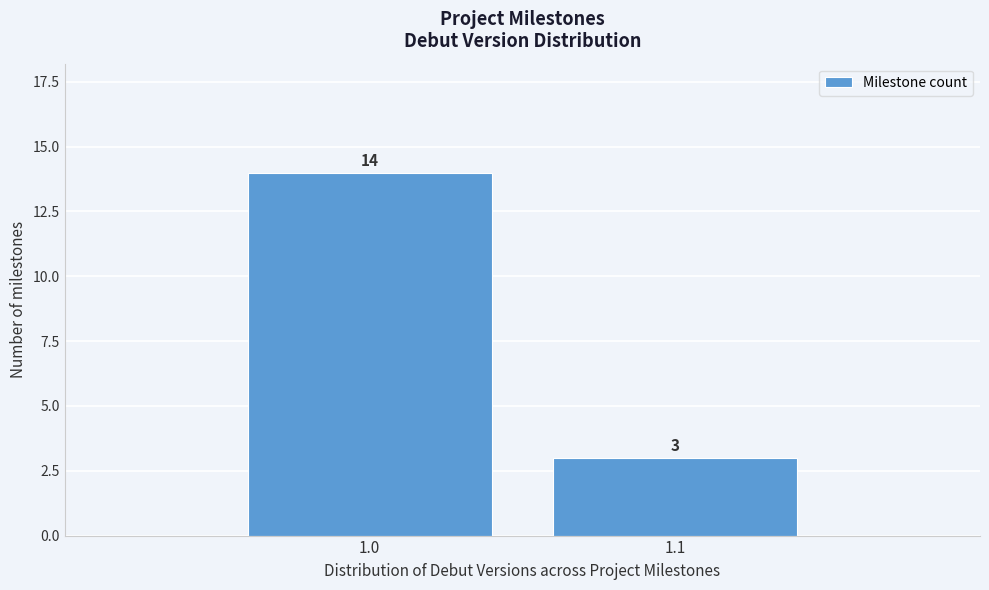

Reading left to right, list all the values displayed in this chart.

14	3